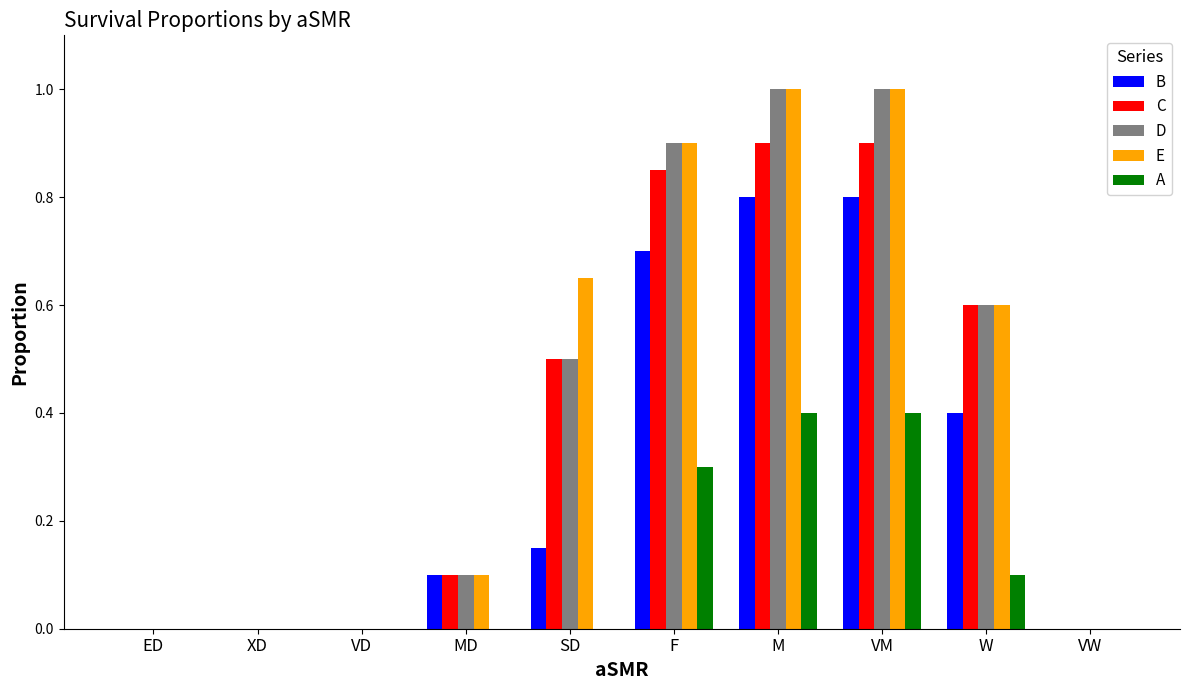

Is the value of E at MD greater than the value of D at F?

No